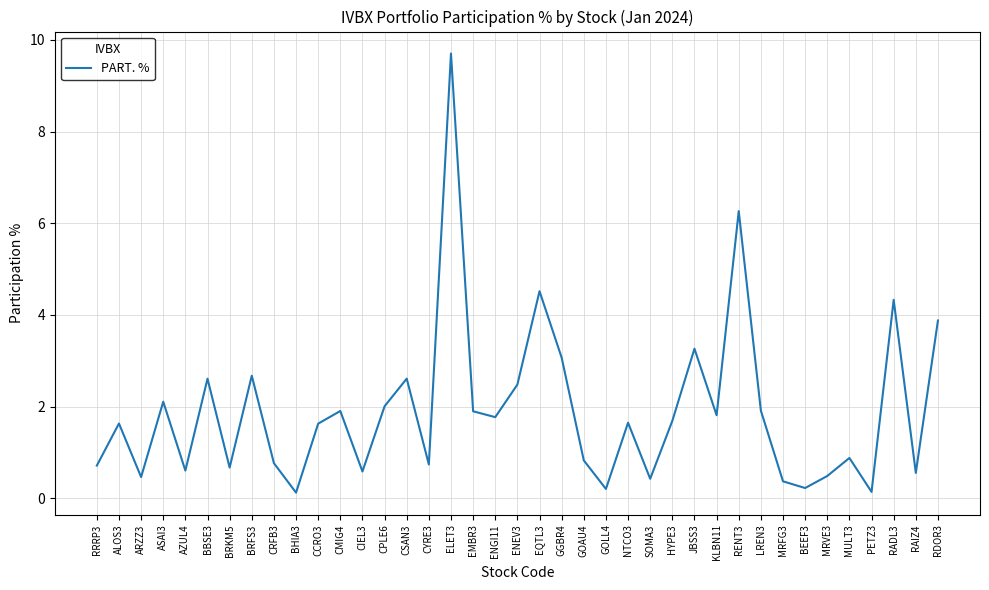

What is the difference between the second highest and second lowest values?

6.1